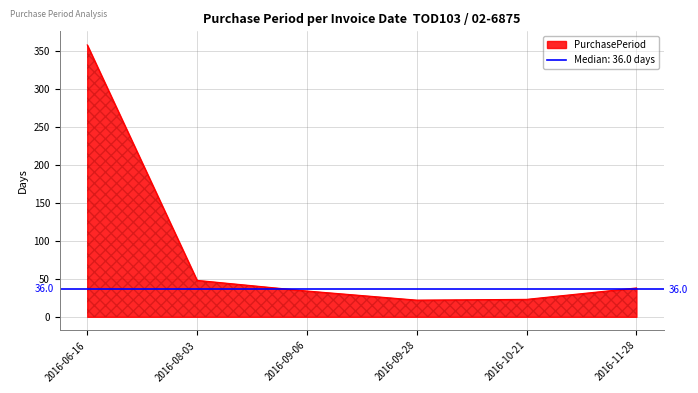

Which category has the lowest value across all series?

2016-09-28